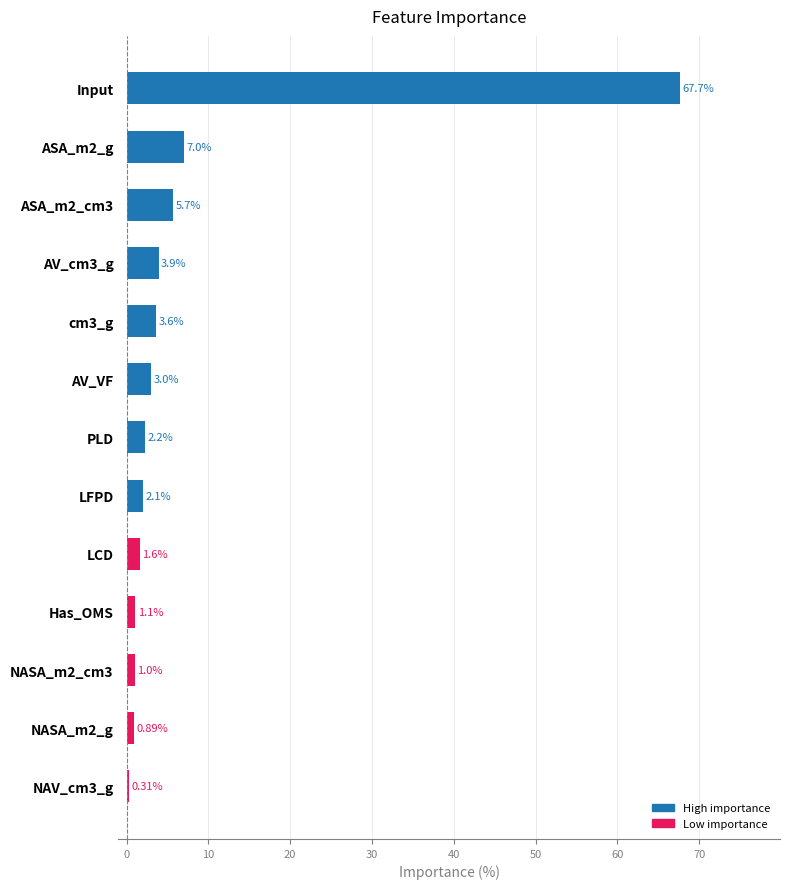

What is the change in value from PLD to NASA_m2_cm3?

-1.2